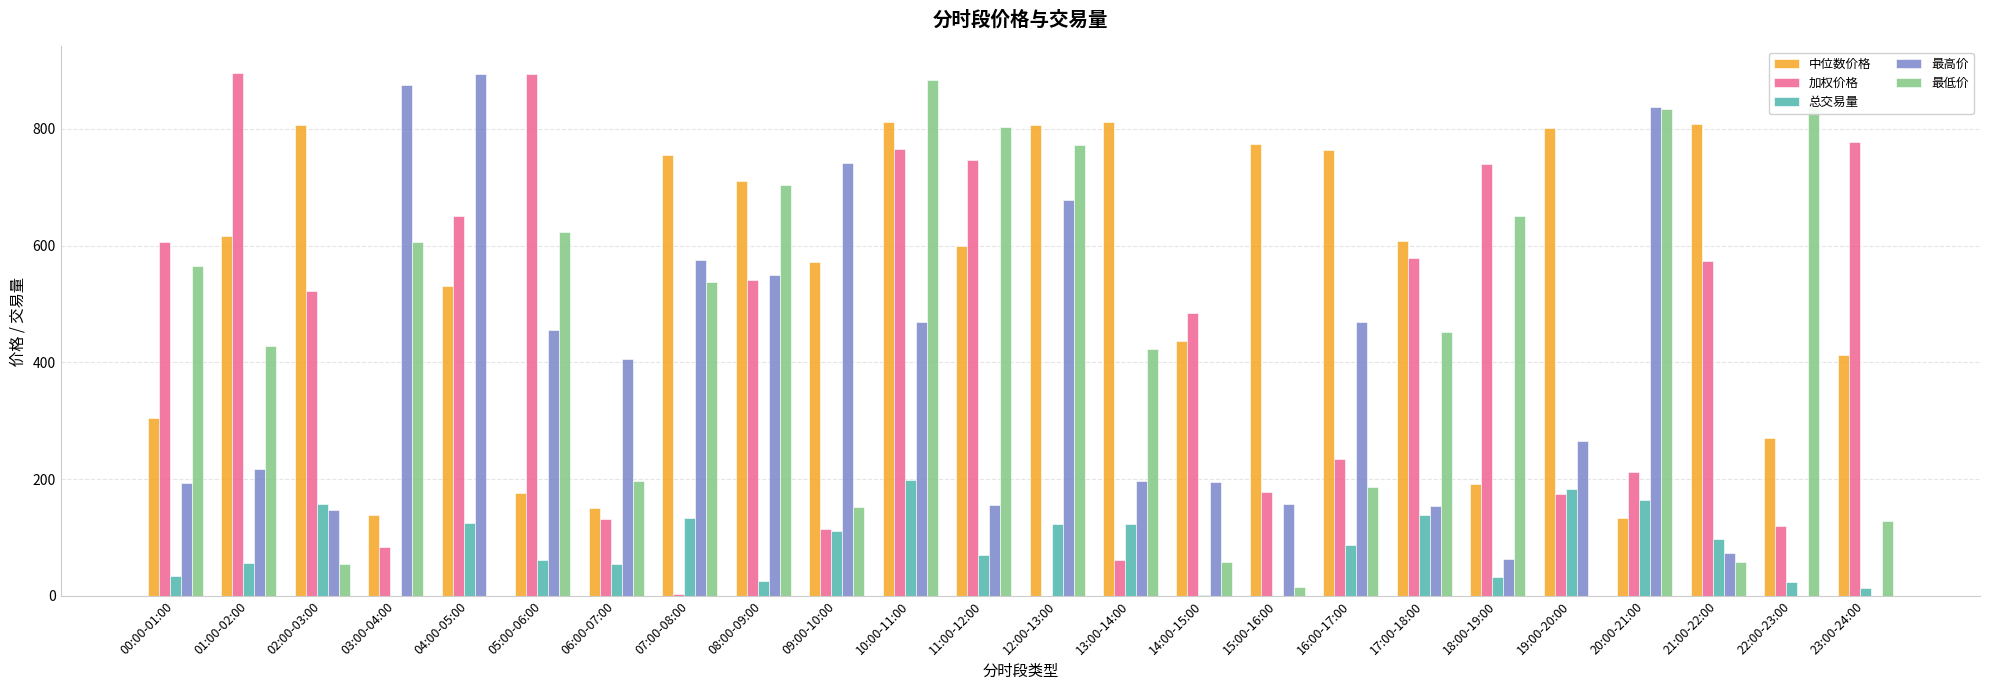

What are all the series names shown in the legend?

中位数价格, 加权价格, 总交易量, 最高价, 最低价